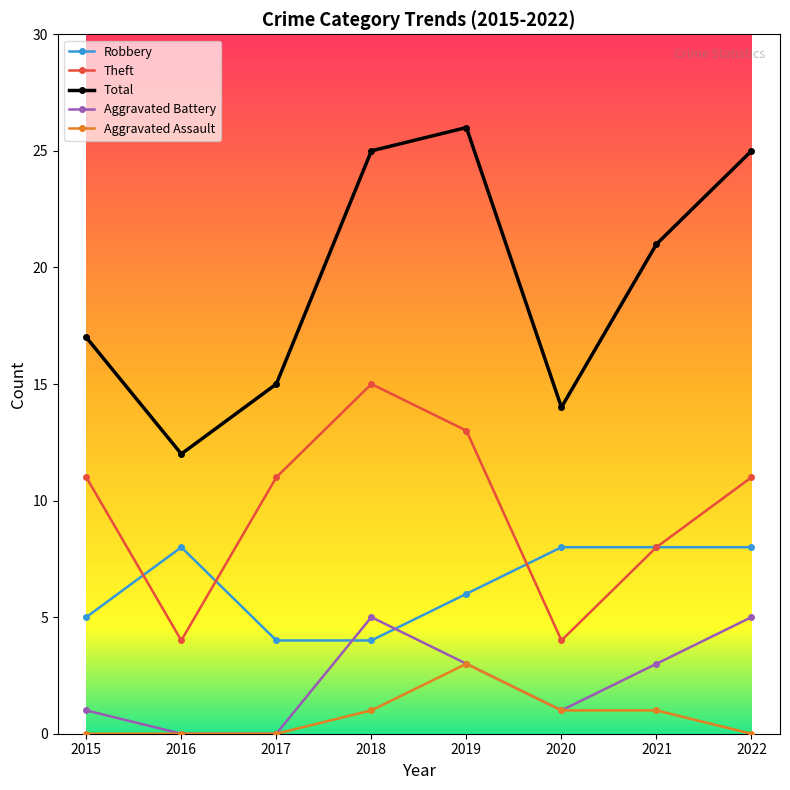

True or false: Theft has more than 1 interior local peaks.

False